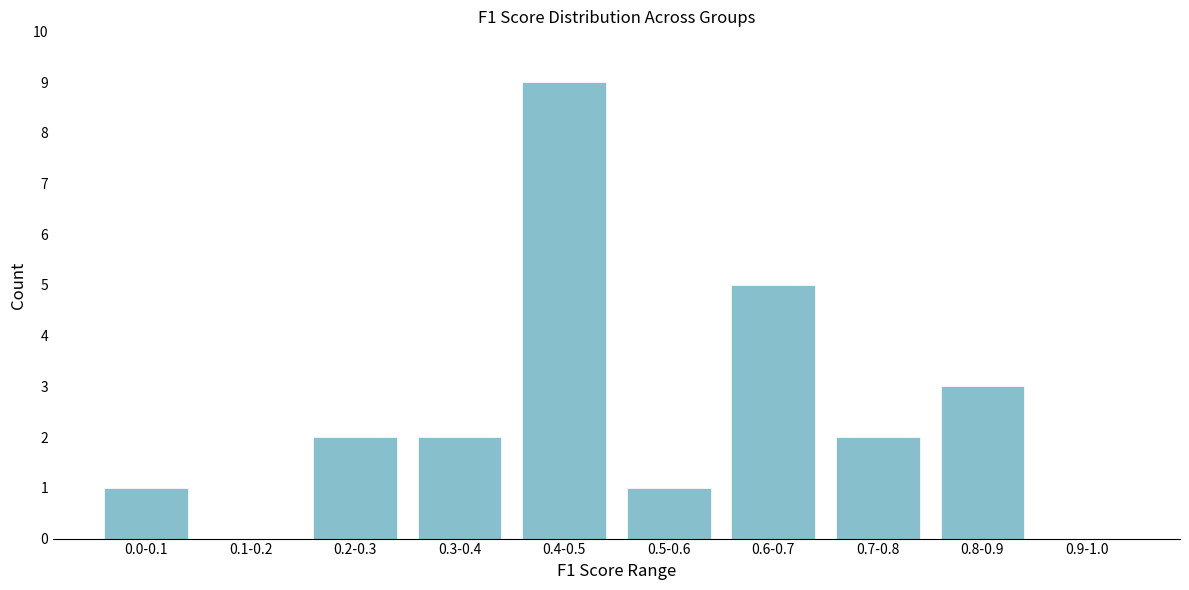

Reading left to right, transcribe all the data shown in this chart.

0.0-0.1=1	0.1-0.2=0	0.2-0.3=2	0.3-0.4=2	0.4-0.5=9	0.5-0.6=1	0.6-0.7=5	0.7-0.8=2	0.8-0.9=3	0.9-1.0=0